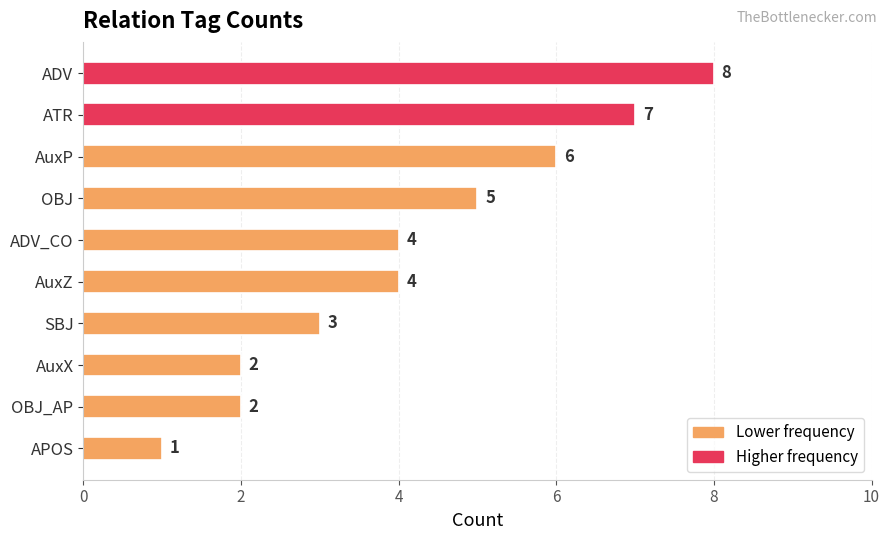

Reading top to bottom, extract all data points from this chart.

ADV=8	ATR=7	AuxP=6	OBJ=5	ADV_CO=4	AuxZ=4	SBJ=3	AuxX=2	OBJ_AP=2	APOS=1